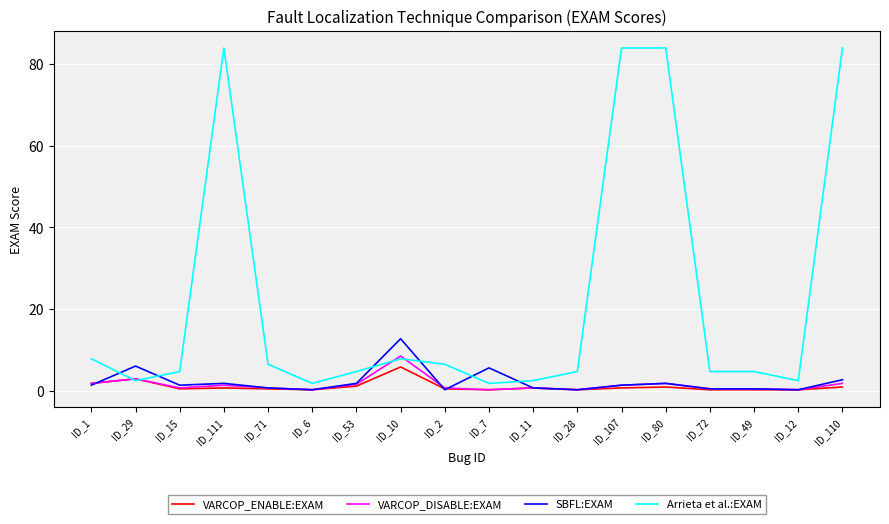

What is the maximum value shown in the chart?

83.9